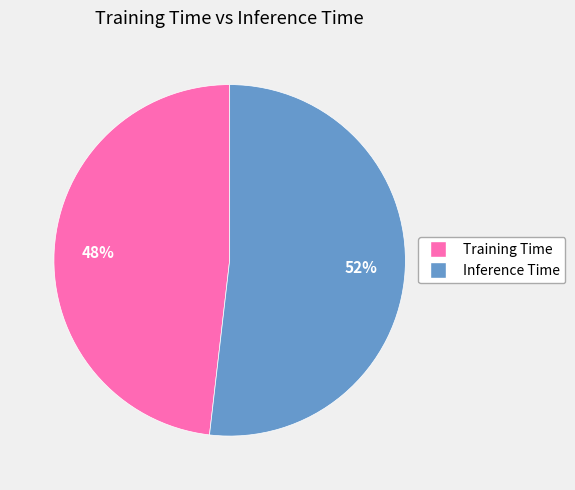

Is it true that Inference Time is 52% of the pie?

True